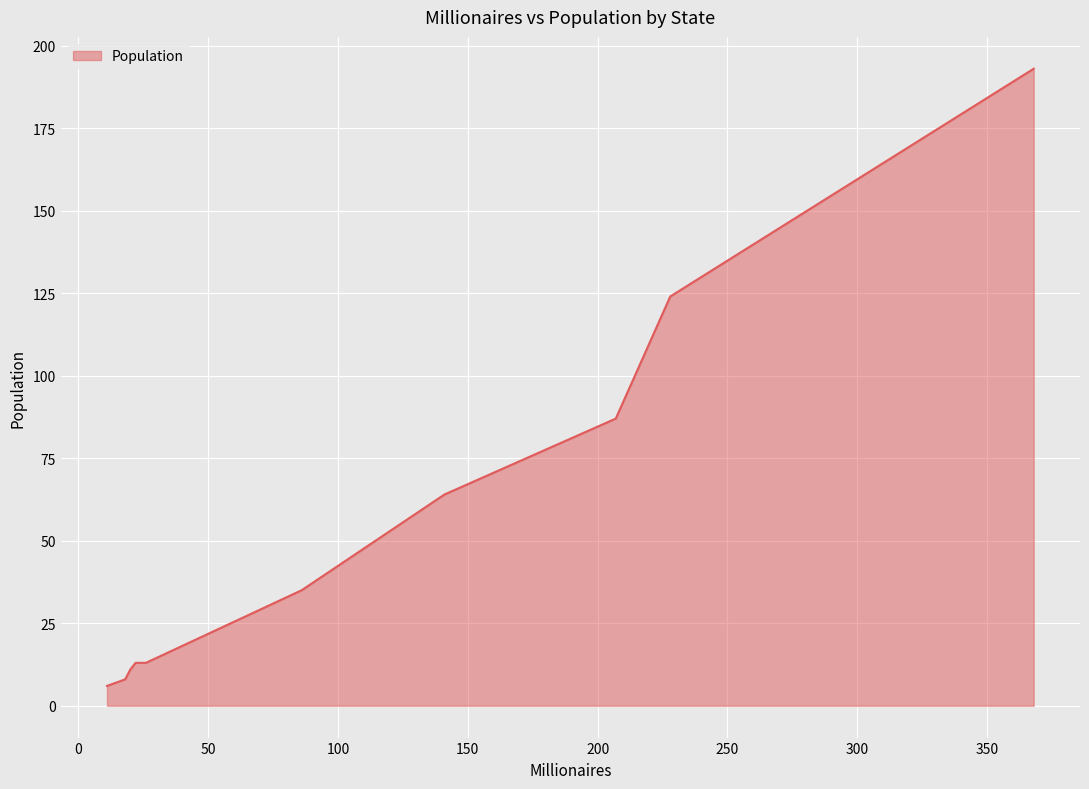

What is the greatest value displayed?

193